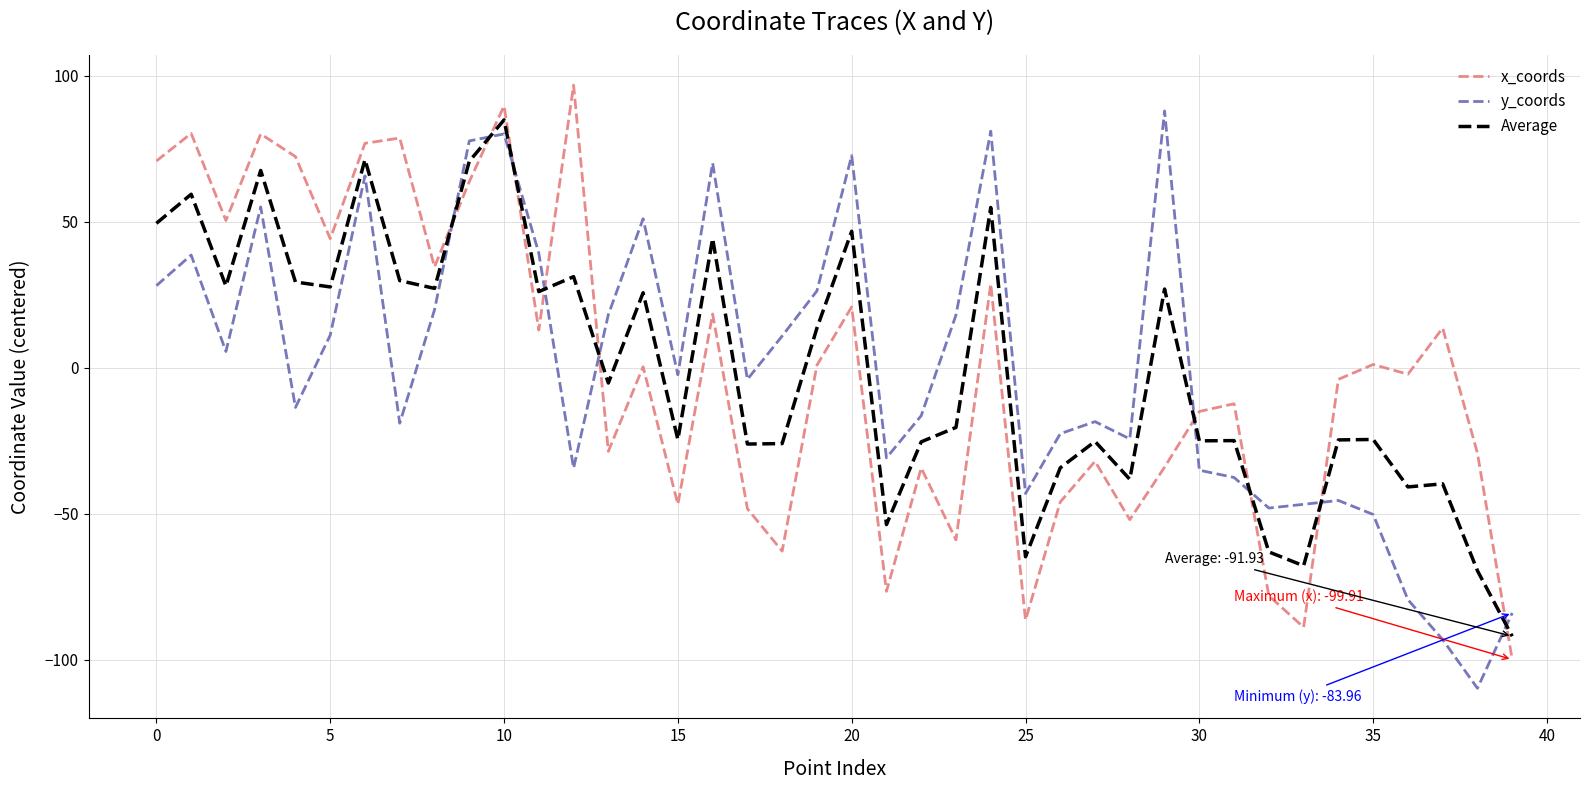

How many times do Average and y_coords cross each other?

9